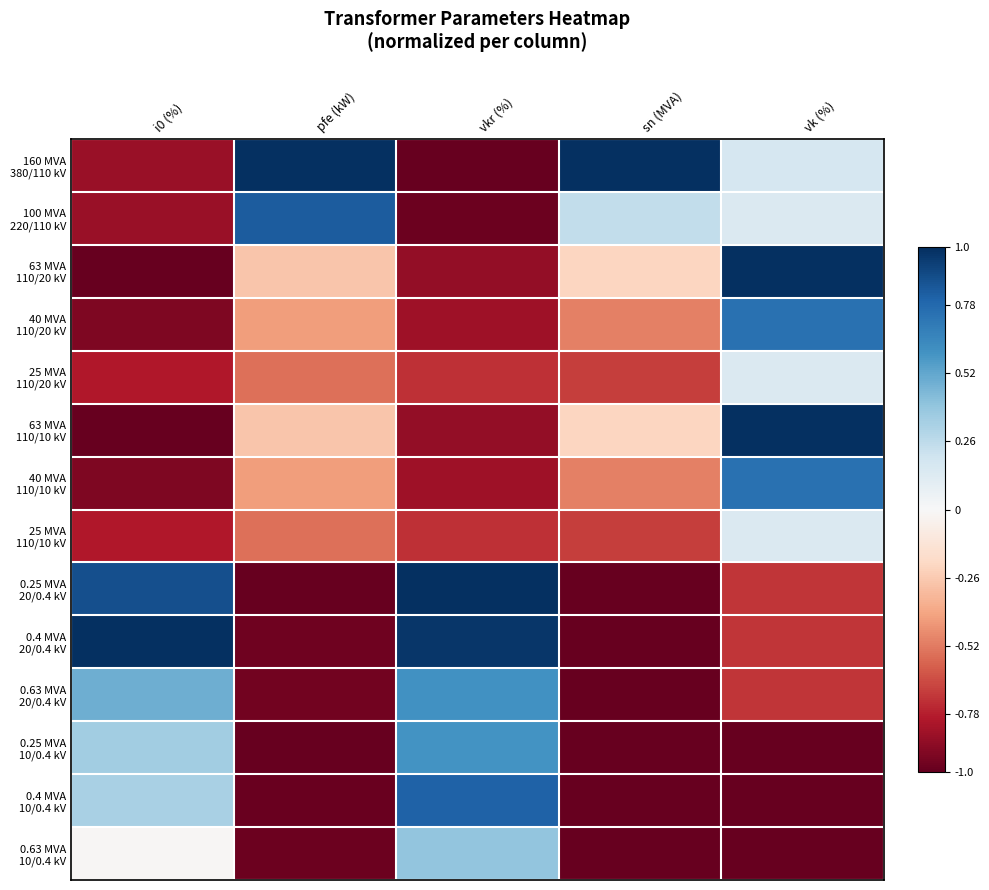

How many categories are shown in the chart?

5